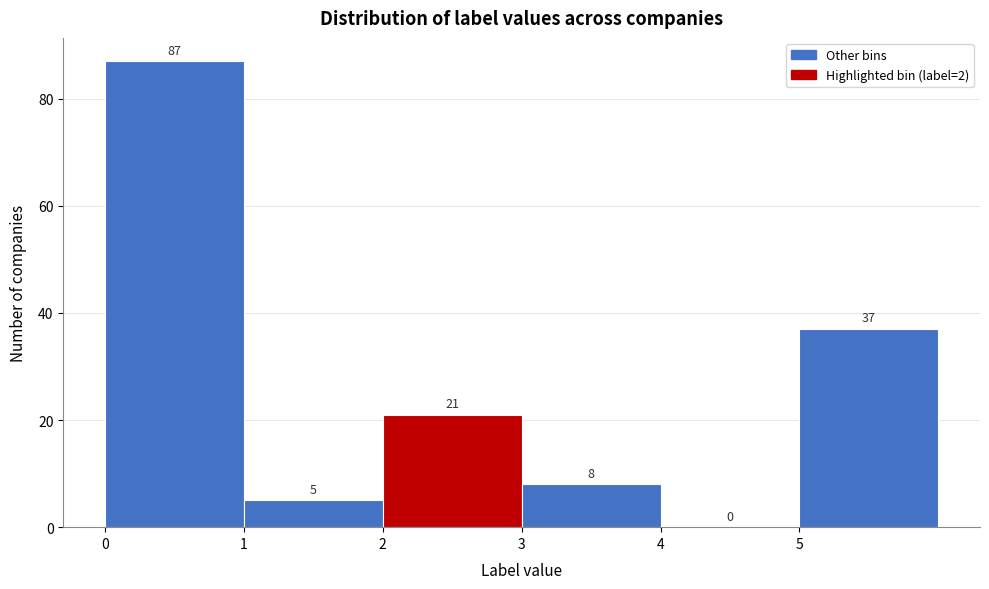

Which range on the x-axis has the tallest bar?

0 to 1